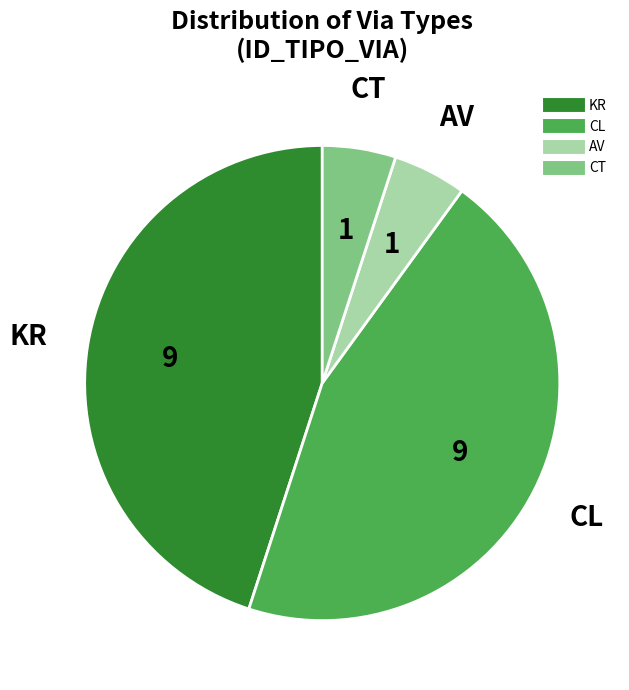

Is there a majority slice in this chart?

No